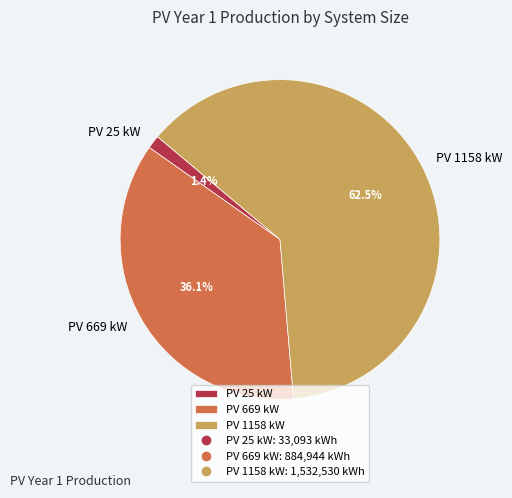

Combined, do PV 1158 kW and PV 669 kW account for over 50%?

Yes